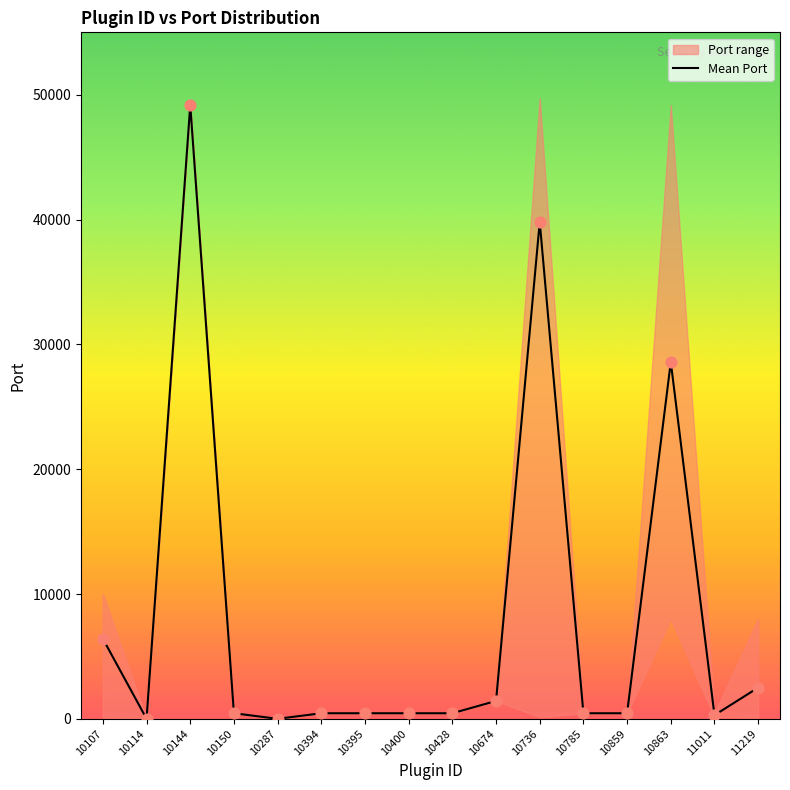

What is the ratio of the value at 11219 to the value at 10107?

0.4